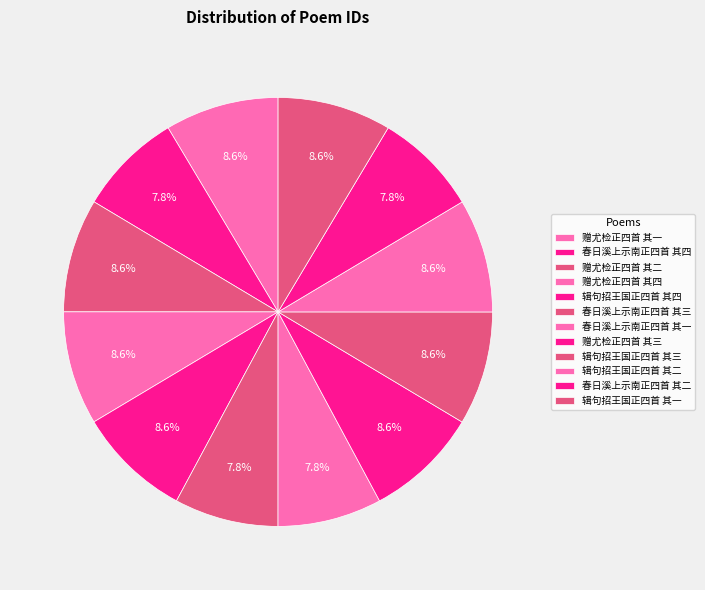

How many slices are in this pie chart?

12